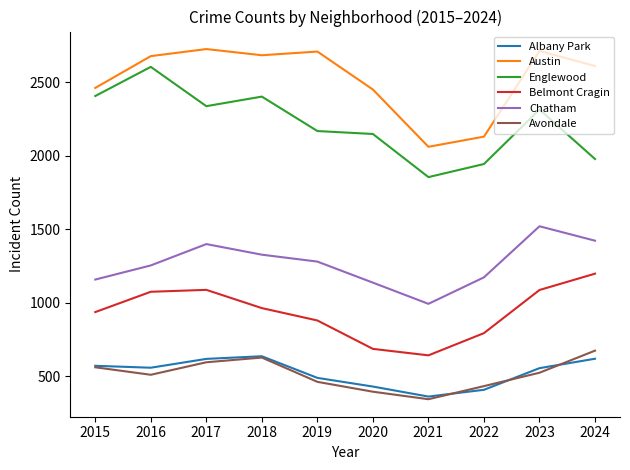

Where is the first local minimum for Austin?

2018